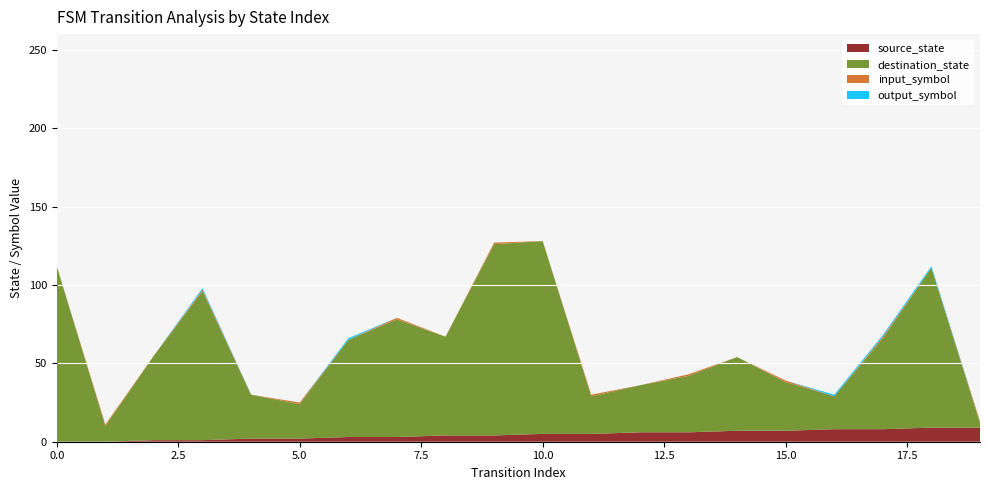

Reading left to right, transcribe all the data shown in this chart.

source_state: 0	0	1	1	2	2	3	3	4	4	5	5	6	6	7	7	8	8	9	9
destination_state: 112	10	54	95	28	22	62	75	63	122	123	24	30	36	47	31	21	58	102	3
input_symbol: 0	1	0	1	0	1	0	1	0	1	0	1	0	1	0	1	0	1	0	1
output_symbol: 0	0	0	1	0	0	1	0	0	0	0	0	0	0	0	0	1	1	1	0